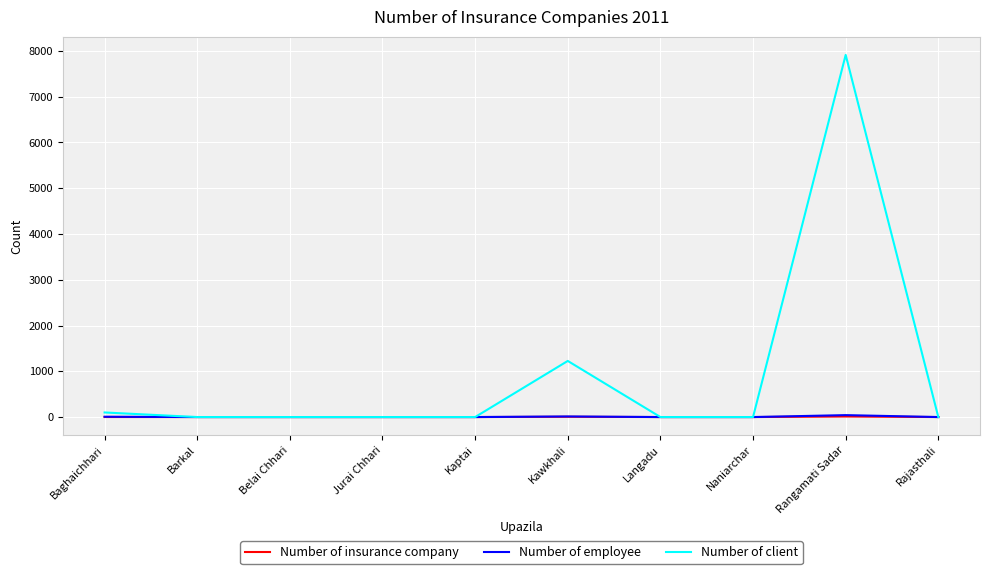

True or false: Number of client has a value of 0 at Rajasthali.

True